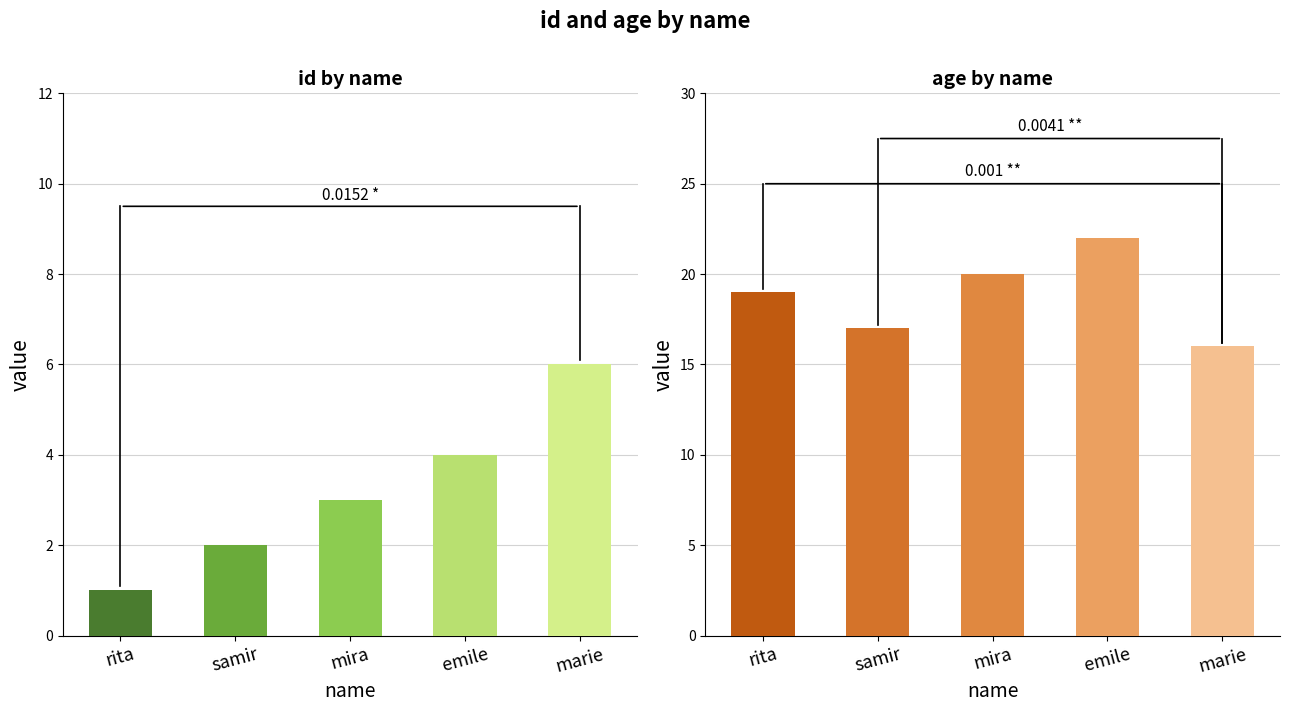

Which series changed the most between mira and marie?

age